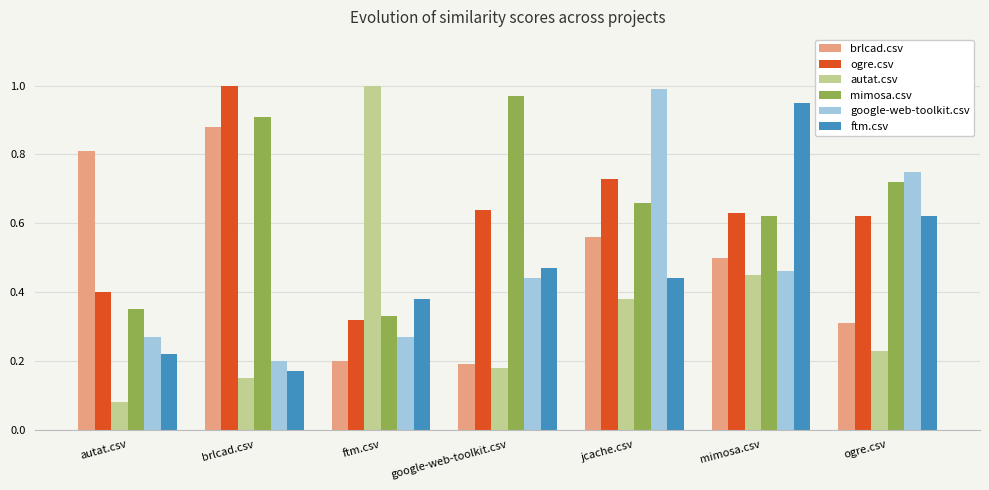

Which series has the largest total across all categories?

mimosa.csv